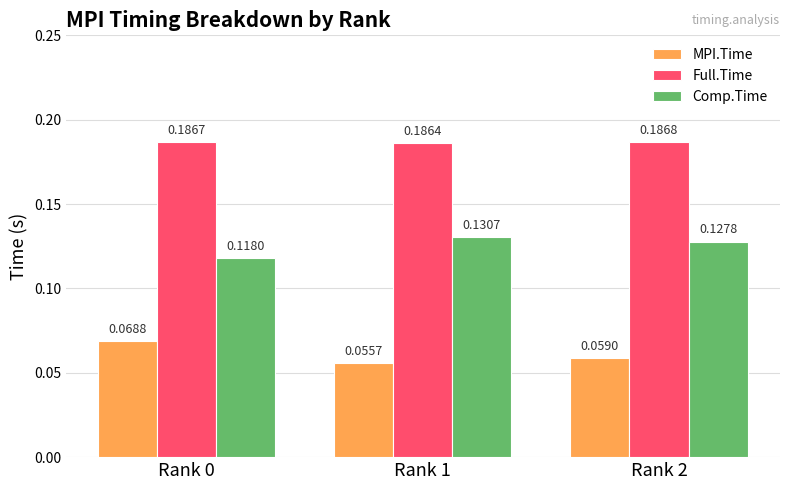

At which label is Full.Time closest to 0?

Rank 1